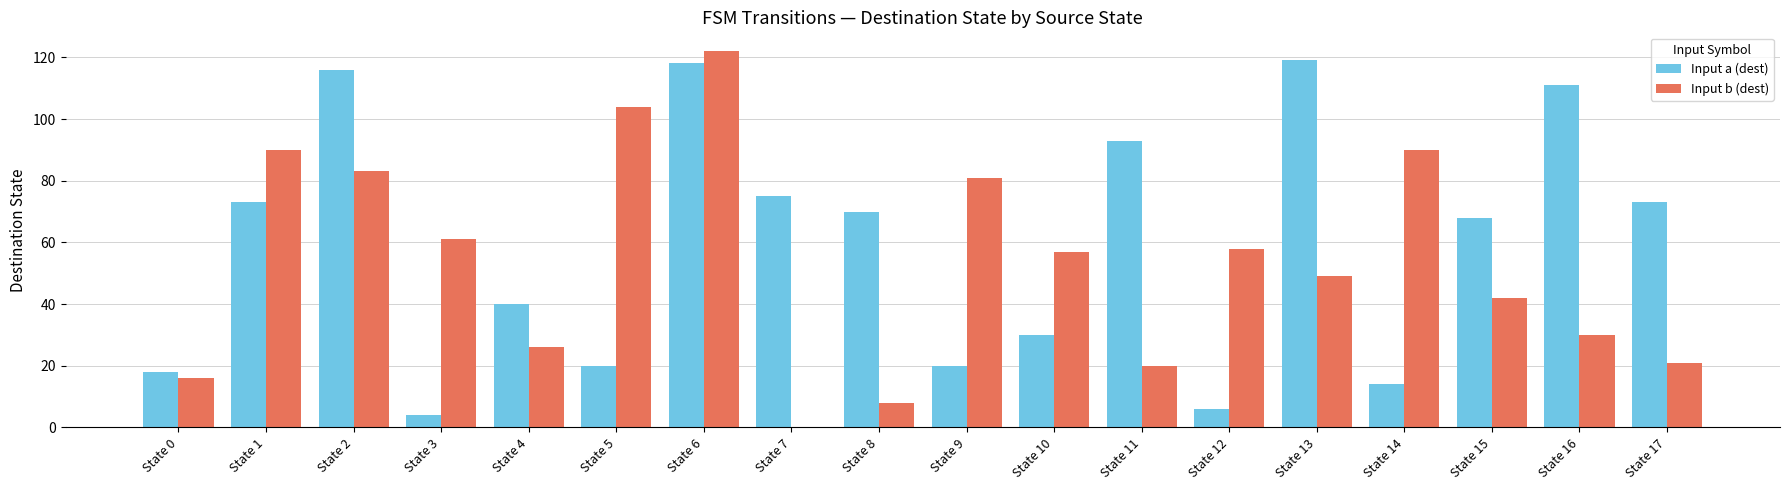

Which series has the largest total across all categories?

Input a (dest)